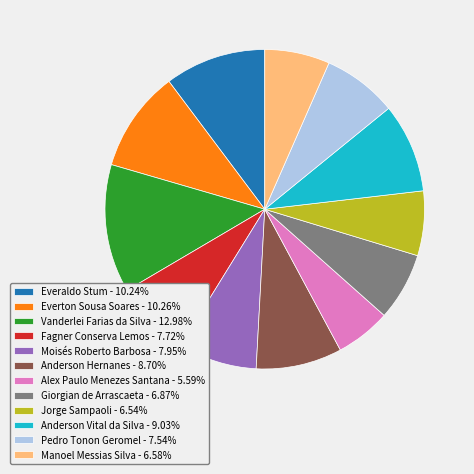

What is the ratio of the value at Anderson Vital da Silva - 9.03% to the value at Manoel Messias Silva - 6.58%?

1.4